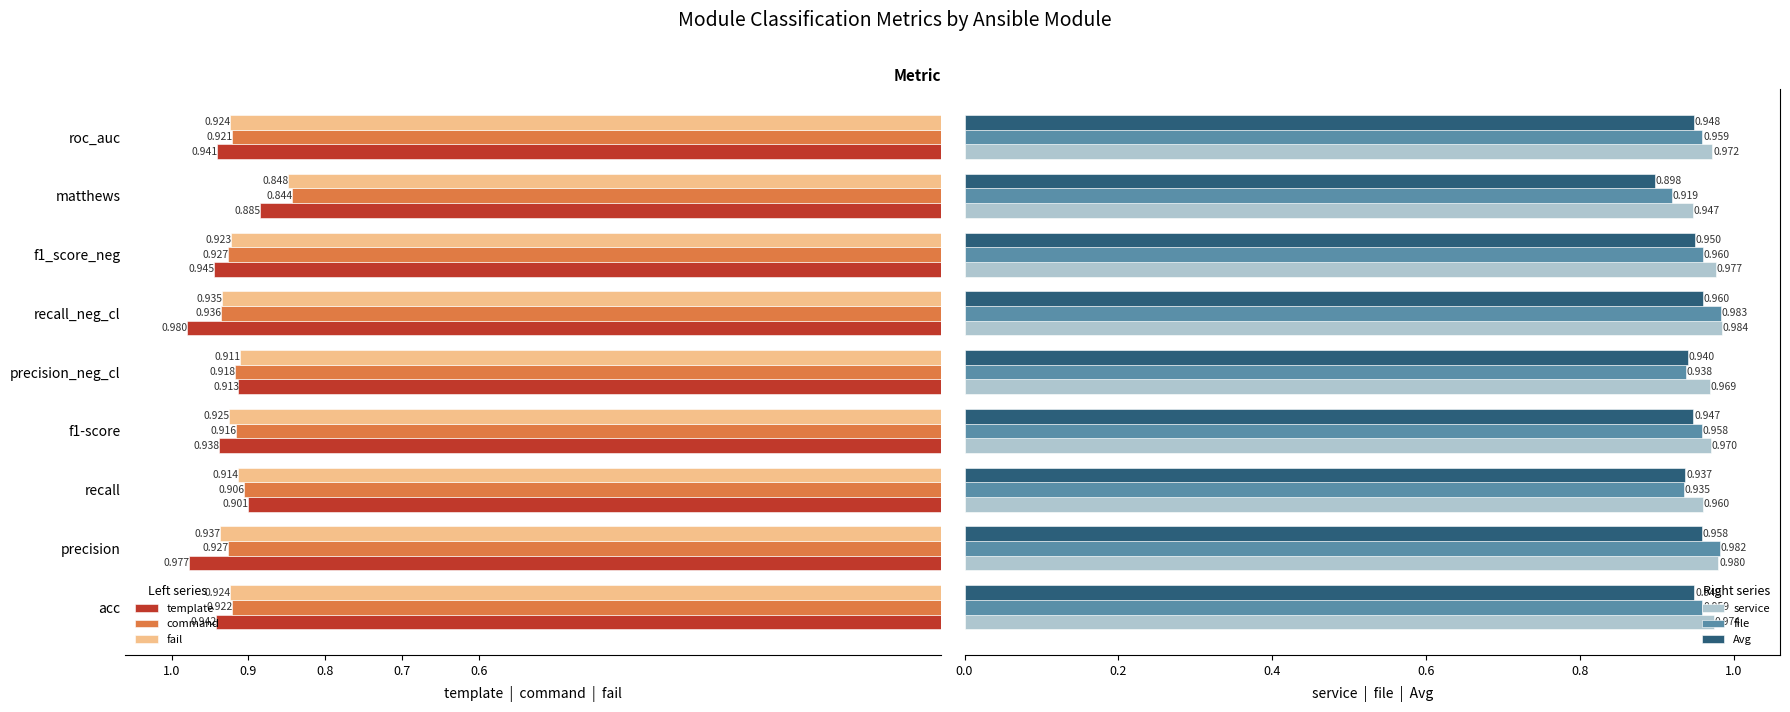

What is the average value of the service series?

1.0